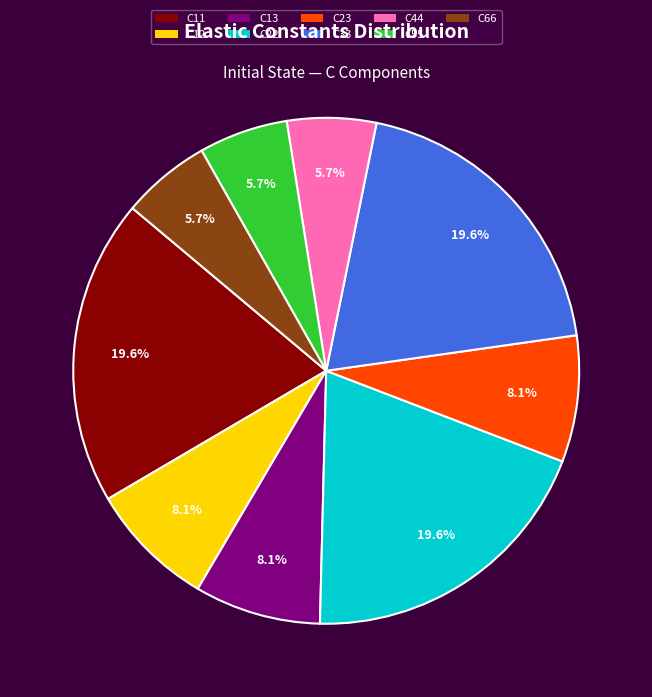

To the nearest percent, what percentage of the pie is C13?

8%